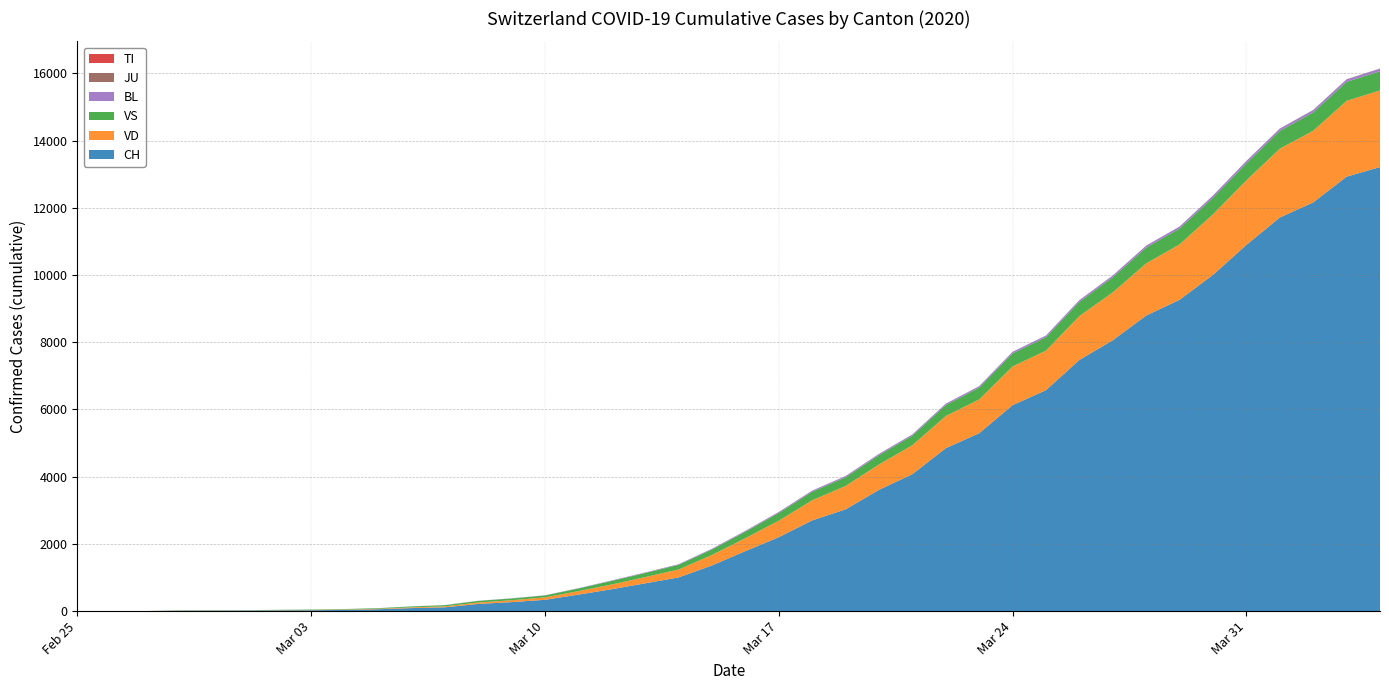

Reading left to right, extract all data points from this chart.

CH: 2020-02-25=0	2020-02-26=1	2020-02-27=2	2020-02-28=13	2020-02-29=15	2020-03-01=16	2020-03-02=22	2020-03-03=27	2020-03-04=36	2020-03-05=56	2020-03-06=90	2020-03-07=114	2020-03-08=214	2020-03-09=268	2020-03-10=337	2020-03-11=491	2020-03-12=652	2020-03-13=827	2020-03-14=1002	2020-03-15=1359	2020-03-16=1786	2020-03-17=2200	2020-03-18=2700	2020-03-19=3028	2020-03-20=3608	2020-03-21=4075	2020-03-22=4848	2020-03-23=5294	2020-03-24=6128	2020-03-25=6575	2020-03-26=7474	2020-03-27=8060	2020-03-28=8795	2020-03-29=9264	2020-03-30=10006	2020-03-31=10897	2020-04-01=11712	2020-04-02=12161	2020-04-03=12928	2020-04-04=13213
TI: 2020-02-25=0	2020-02-26=1	2020-02-27=0	2020-02-28=0	2020-02-29=0	2020-03-01=0	2020-03-02=0	2020-03-03=0	2020-03-04=0	2020-03-05=0	2020-03-06=0	2020-03-07=0	2020-03-08=0	2020-03-09=0	2020-03-10=0	2020-03-11=0	2020-03-12=0	2020-03-13=0	2020-03-14=0	2020-03-15=0	2020-03-16=0	2020-03-17=0	2020-03-18=0	2020-03-19=0	2020-03-20=0	2020-03-21=0	2020-03-22=0	2020-03-23=0	2020-03-24=0	2020-03-25=0	2020-03-26=0	2020-03-27=0	2020-03-28=0	2020-03-29=0	2020-03-30=0	2020-03-31=0	2020-04-01=0	2020-04-02=0	2020-04-03=0	2020-04-04=0
JU: 2020-02-25=0	2020-02-26=0	2020-02-27=0	2020-02-28=0	2020-02-29=0	2020-03-01=0	2020-03-02=0	2020-03-03=0	2020-03-04=0	2020-03-05=0	2020-03-06=0	2020-03-07=0	2020-03-08=0	2020-03-09=0	2020-03-10=0	2020-03-11=0	2020-03-12=0	2020-03-13=0	2020-03-14=0	2020-03-15=0	2020-03-16=0	2020-03-17=0	2020-03-18=0	2020-03-19=0	2020-03-20=0	2020-03-21=0	2020-03-22=0	2020-03-23=0	2020-03-24=0	2020-03-25=0	2020-03-26=0	2020-03-27=0	2020-03-28=1	2020-03-29=1	2020-03-30=1	2020-03-31=2	2020-04-01=2	2020-04-02=3	2020-04-03=5	2020-04-04=5
VS: 2020-02-25=0	2020-02-26=0	2020-02-27=0	2020-02-28=6	2020-02-29=6	2020-03-01=7	2020-03-02=10	2020-03-03=12	2020-03-04=15	2020-03-05=18	2020-03-06=26	2020-03-07=35	2020-03-08=48	2020-03-09=52	2020-03-10=57	2020-03-11=79	2020-03-12=106	2020-03-13=121	2020-03-14=140	2020-03-15=162	2020-03-16=192	2020-03-17=230	2020-03-18=254	2020-03-19=258	2020-03-20=278	2020-03-21=283	2020-03-22=326	2020-03-23=352	2020-03-24=388	2020-03-25=401	2020-03-26=422	2020-03-27=449	2020-03-28=468	2020-03-29=471	2020-03-30=493	2020-03-31=506	2020-04-01=527	2020-04-02=546	2020-04-03=564	2020-04-04=570
VD: 2020-02-25=0	2020-02-26=0	2020-02-27=0	2020-02-28=4	2020-02-29=4	2020-03-01=4	2020-03-02=6	2020-03-03=8	2020-03-04=10	2020-03-05=14	2020-03-06=22	2020-03-07=28	2020-03-08=43	2020-03-09=56	2020-03-10=72	2020-03-11=103	2020-03-12=141	2020-03-13=186	2020-03-14=236	2020-03-15=313	2020-03-16=385	2020-03-17=491	2020-03-18=598	2020-03-19=697	2020-03-20=756	2020-03-21=862	2020-03-22=958	2020-03-23=1004	2020-03-24=1153	2020-03-25=1176	2020-03-26=1306	2020-03-27=1424	2020-03-28=1552	2020-03-29=1649	2020-03-30=1802	2020-03-31=1922	2020-04-01=2049	2020-04-02=2132	2020-04-03=2255	2020-04-04=2281
BL: 2020-02-25=0	2020-02-26=0	2020-02-27=0	2020-02-28=0	2020-02-29=1	2020-03-01=1	2020-03-02=1	2020-03-03=1	2020-03-04=1	2020-03-05=1	2020-03-06=3	2020-03-07=3	2020-03-08=4	2020-03-09=5	2020-03-10=6	2020-03-11=9	2020-03-12=14	2020-03-13=16	2020-03-14=18	2020-03-15=22	2020-03-16=26	2020-03-17=30	2020-03-18=34	2020-03-19=37	2020-03-20=37	2020-03-21=39	2020-03-22=41	2020-03-23=44	2020-03-24=48	2020-03-25=49	2020-03-26=53	2020-03-27=55	2020-03-28=60	2020-03-29=60	2020-03-30=66	2020-03-31=69	2020-04-01=70	2020-04-02=71	2020-04-03=75	2020-04-04=77